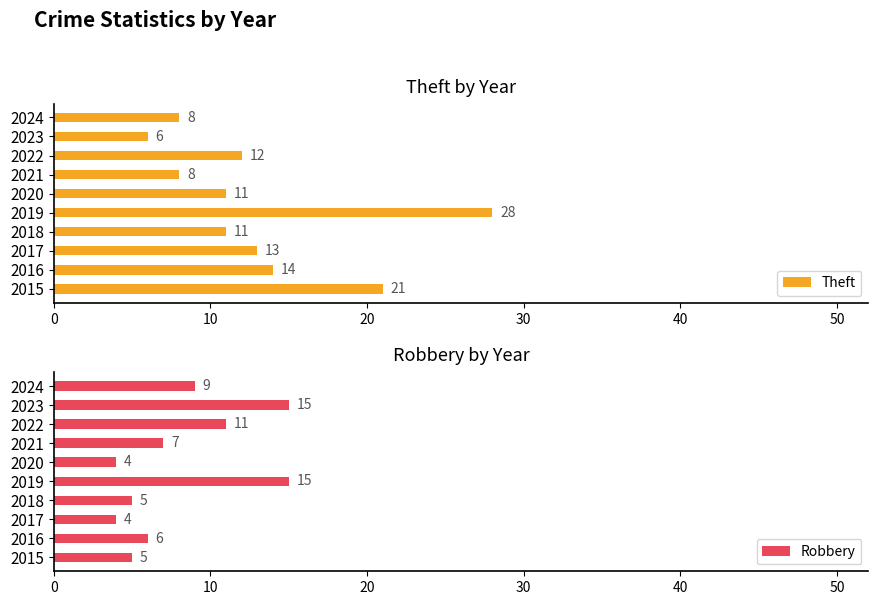

Which series has the largest range (max minus min)?

Theft